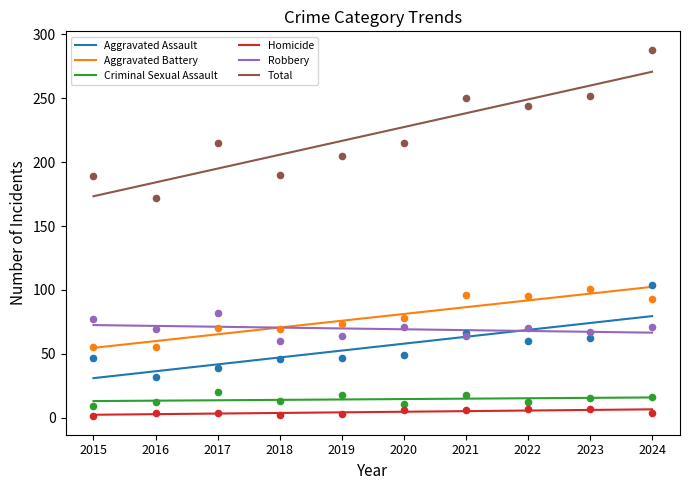

Is the value of Aggravated Battery at 2015 greater than the value of Robbery at 2016?

No